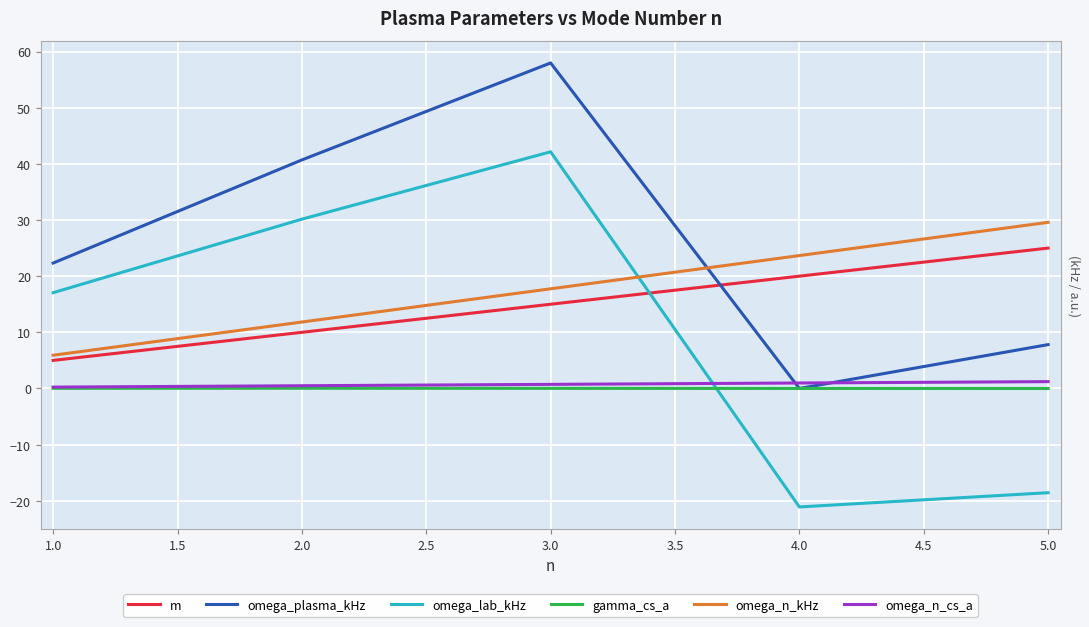

True or false: omega_n_cs_a and omega_lab_kHz cross at least once.

True